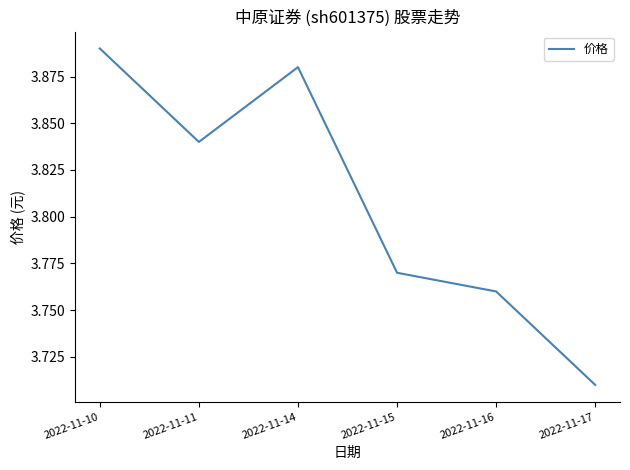

Rank the categories by value from lowest to highest.

2022-11-17, 2022-11-16, 2022-11-15, 2022-11-11, 2022-11-14, 2022-11-10